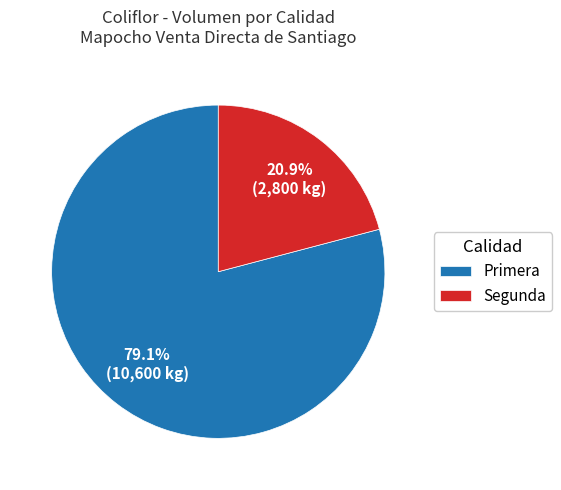

The Segunda slice represents 13% of the pie. True or false?

False